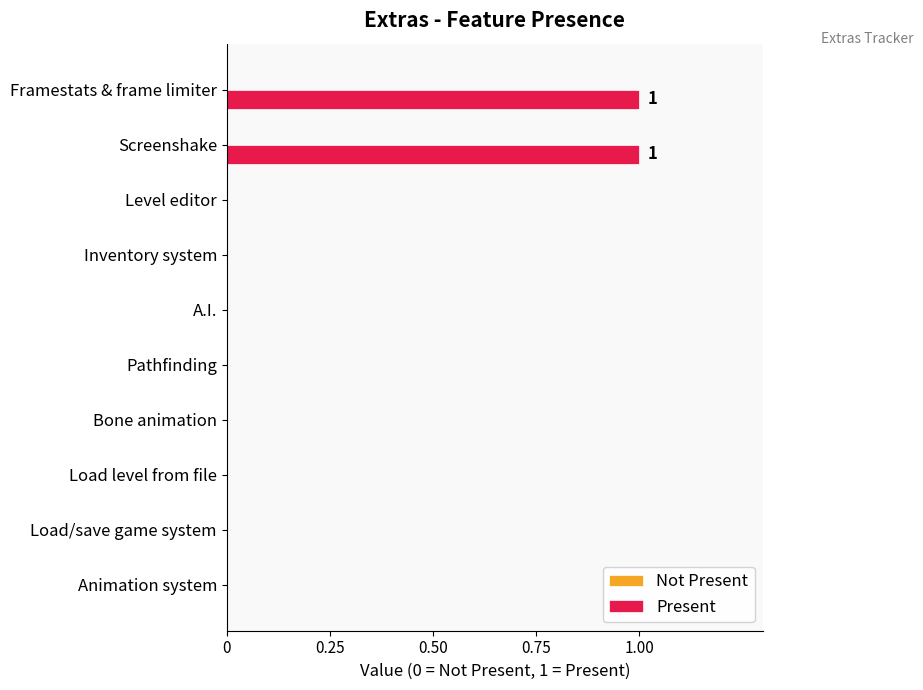

The chart shows a value of 1 at Framestats & frame limiter. True or false?

True